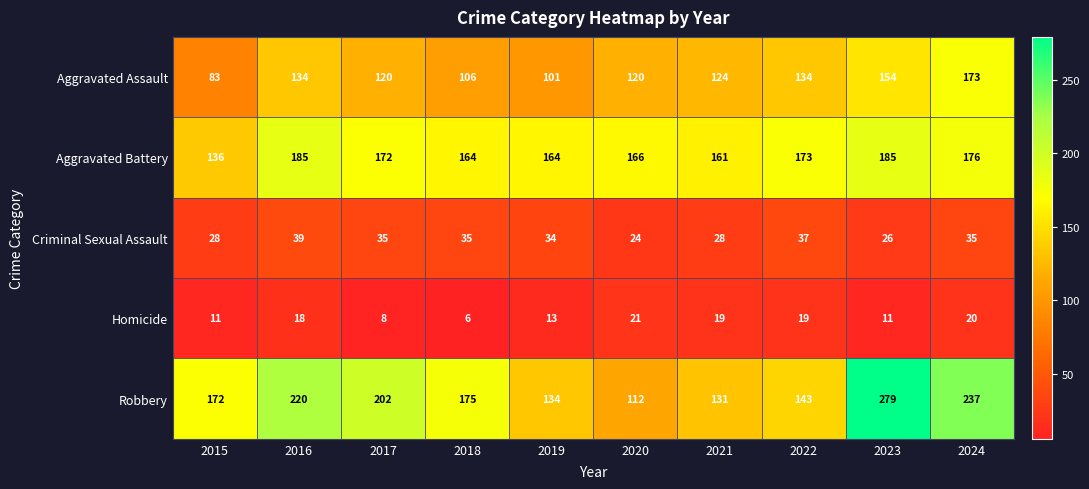

What is the total value across all series at 2023?

655